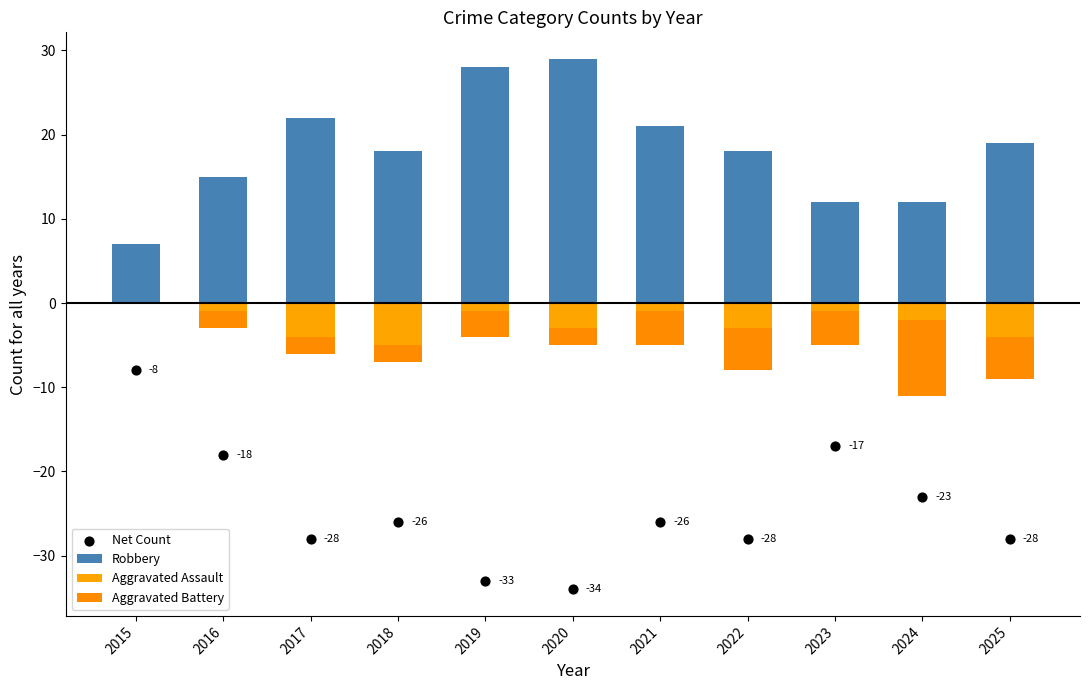

Is the value of Aggravated Assault at 2021 greater than the value of Aggravated Battery at 2021?

Yes